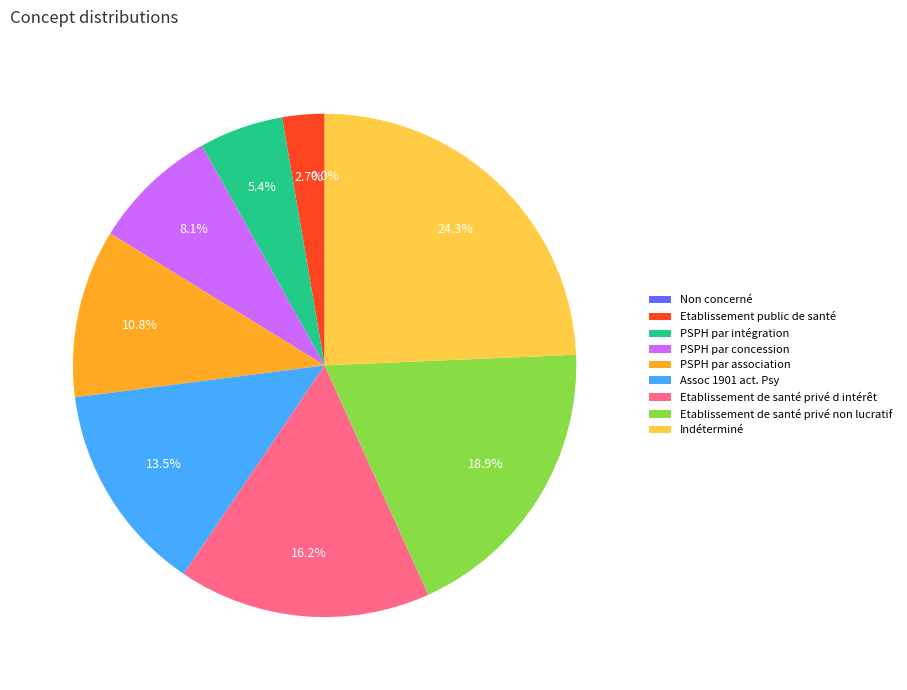

What is the ratio of the value at Etablissement public de santé to the value at PSPH par intégration?

0.5